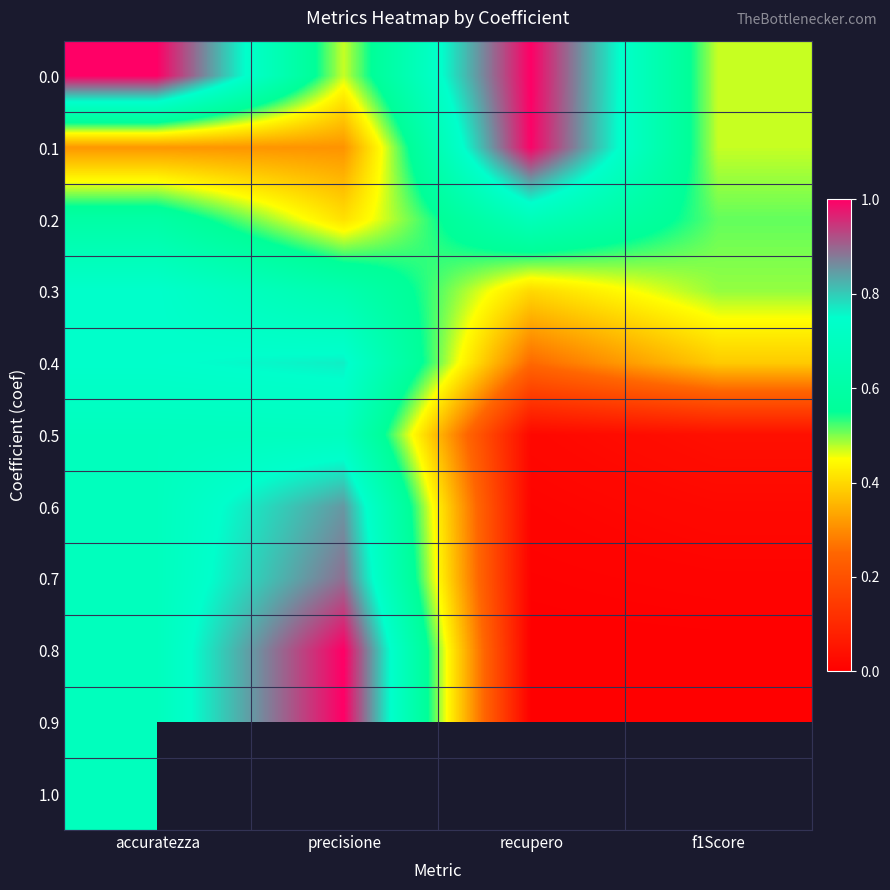

Between accuratezza and recupero, which is larger?

accuratezza